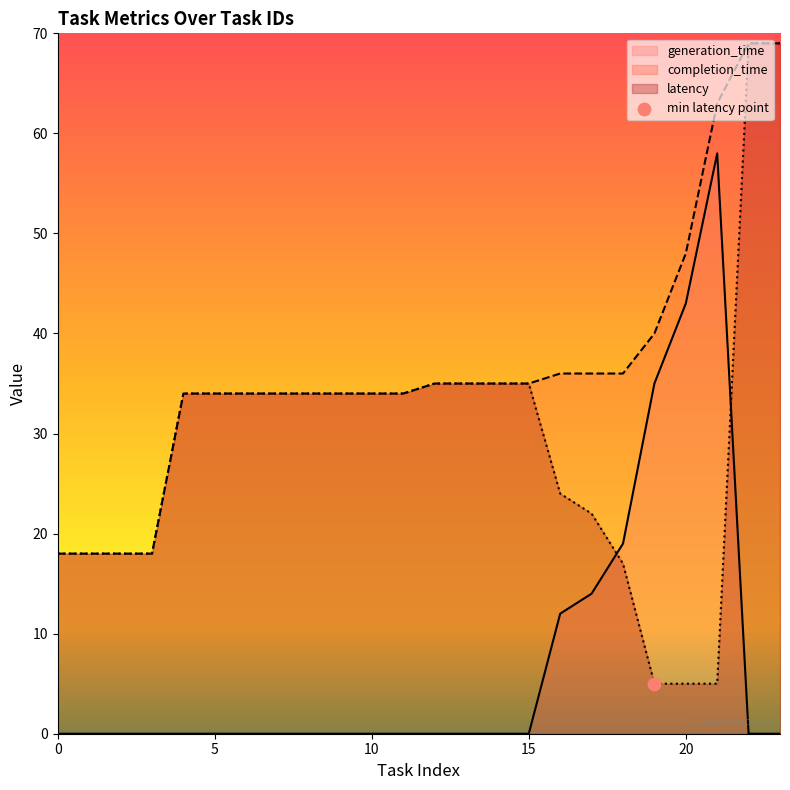

What are all the series names shown in the legend?

generation_time, completion_time, latency